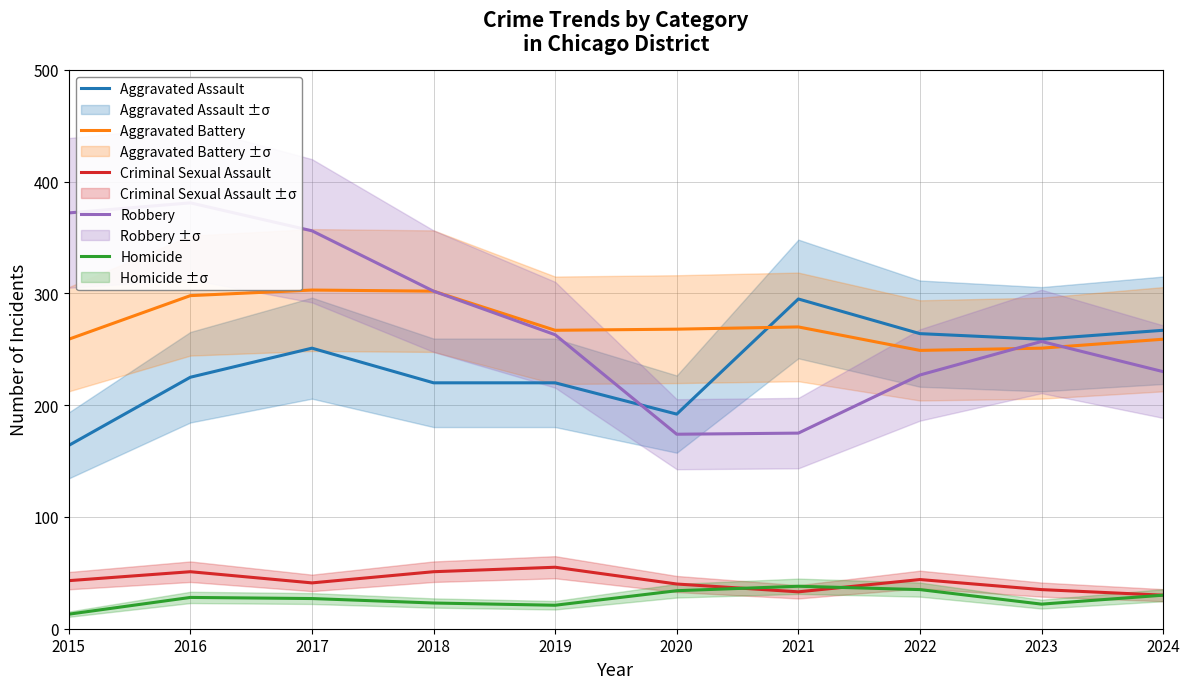

What is the difference between the maximum and second lowest values in the Aggravated Battery series?

52